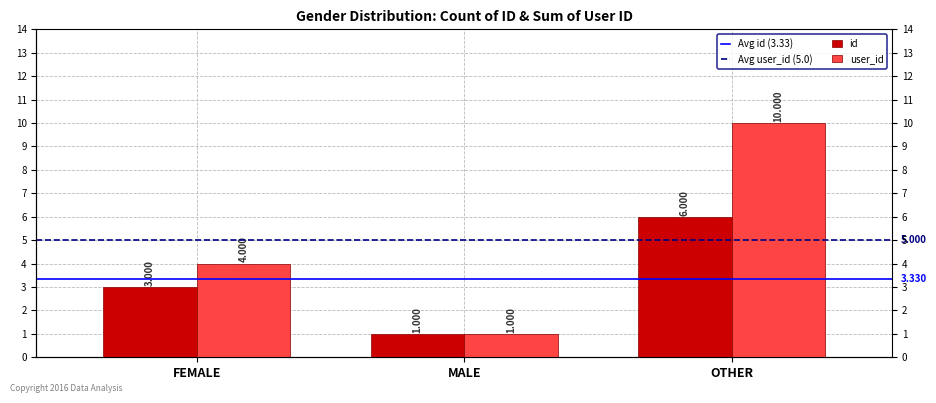

What is the label of the 3rd bar from the right?

FEMALE